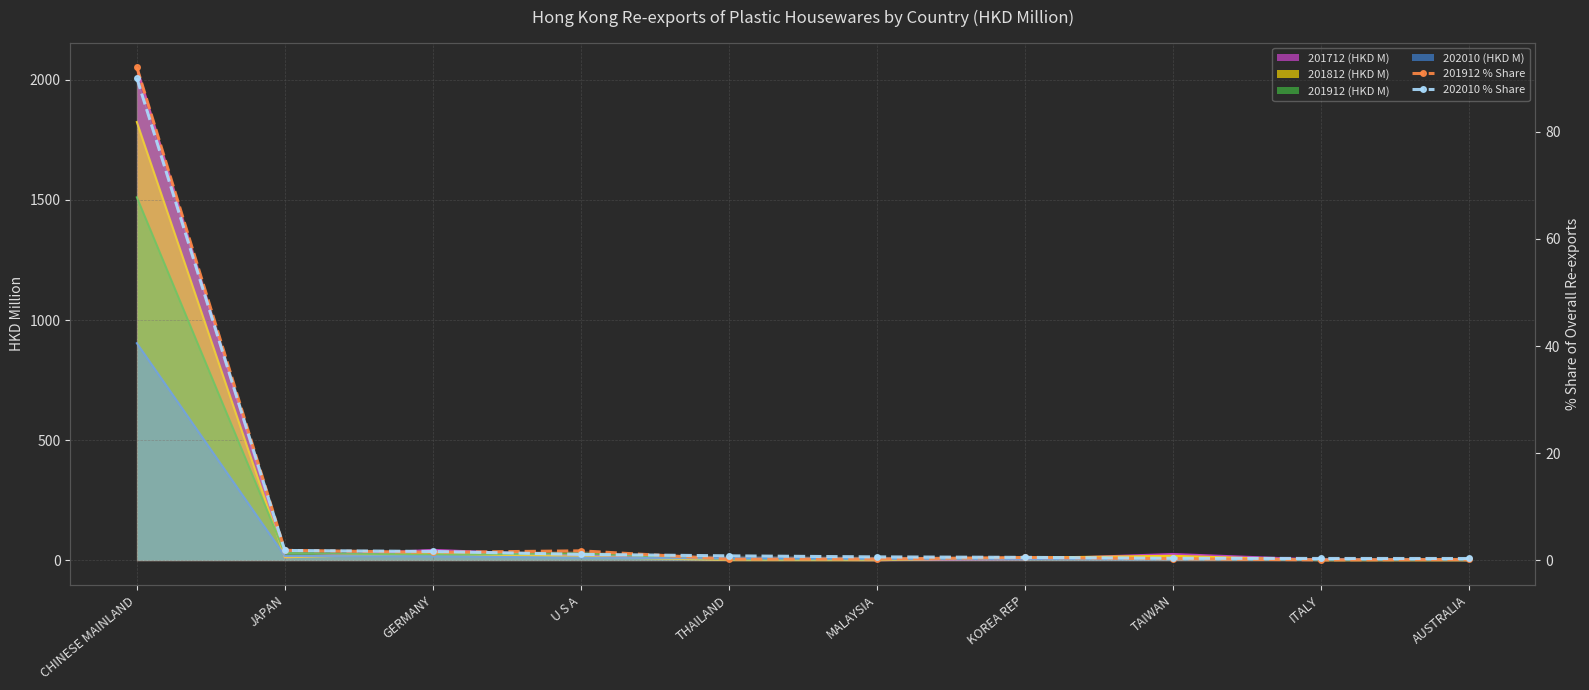

What is the difference between the maximum and minimum values in the 202010 % Share series?

89.7